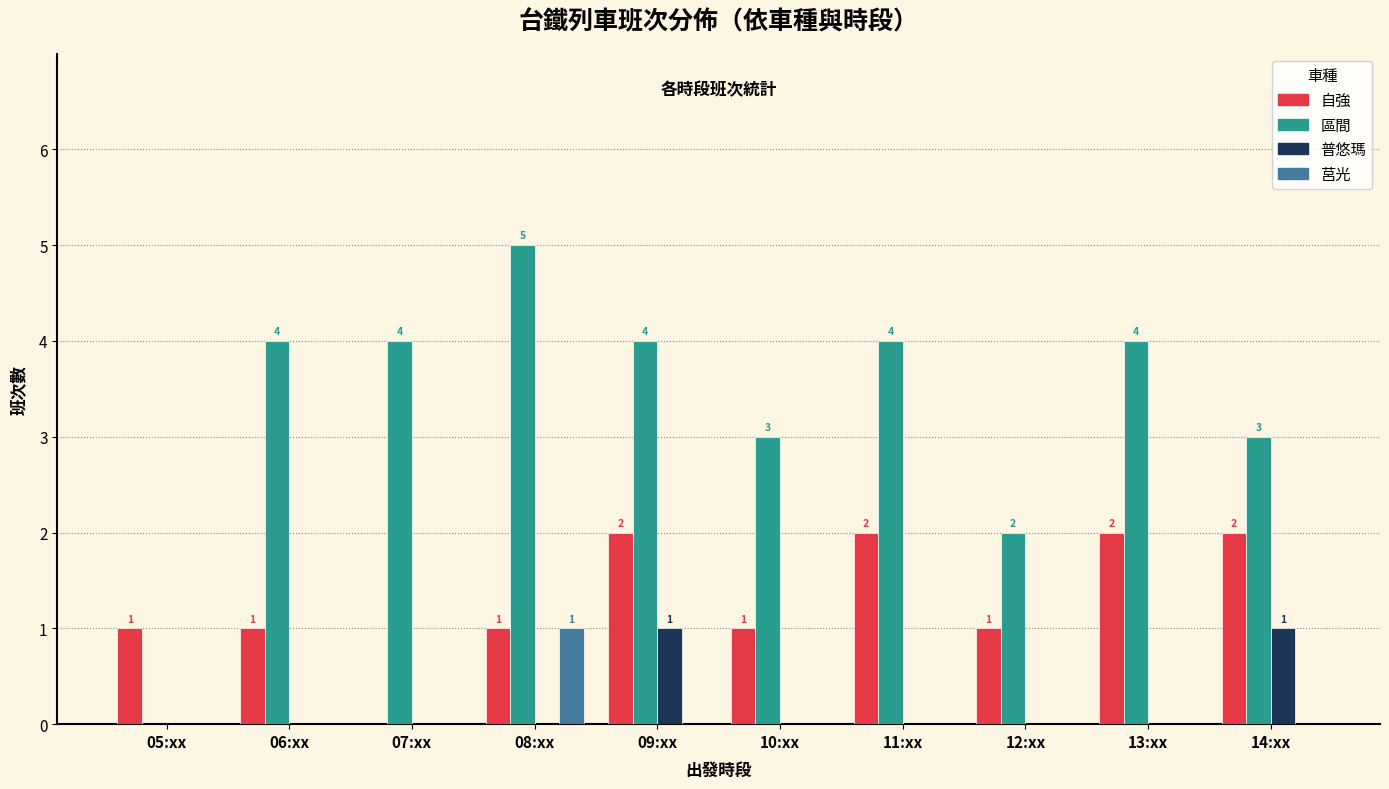

What is the greatest value displayed?

5